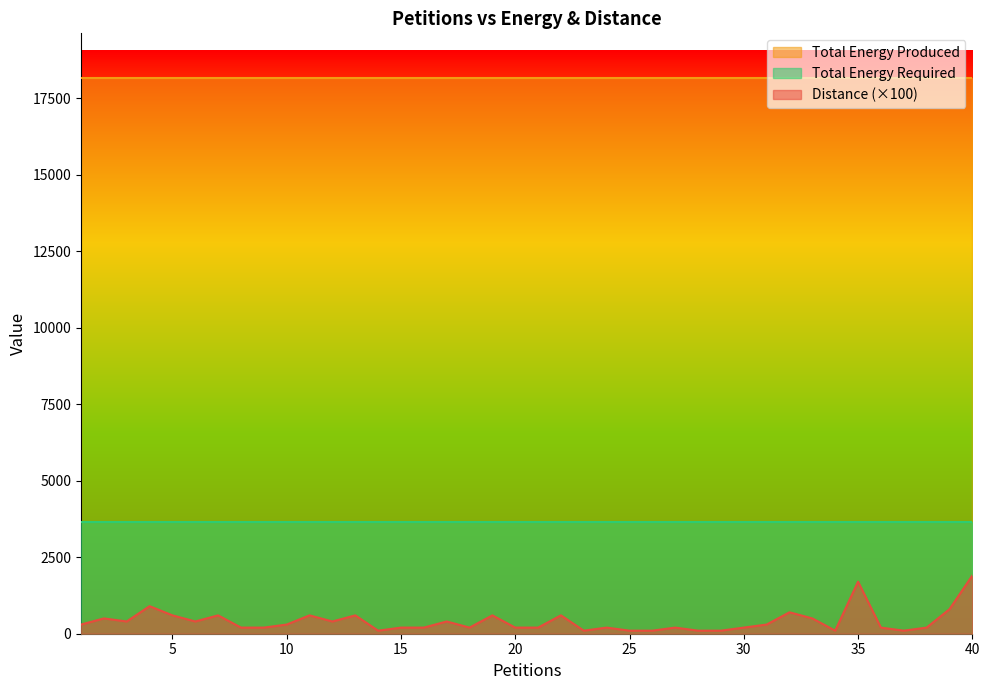

Rank the series by their maximum value, from highest to lowest.

Total Energy Produced, Total Energy Required, Distance (×100)